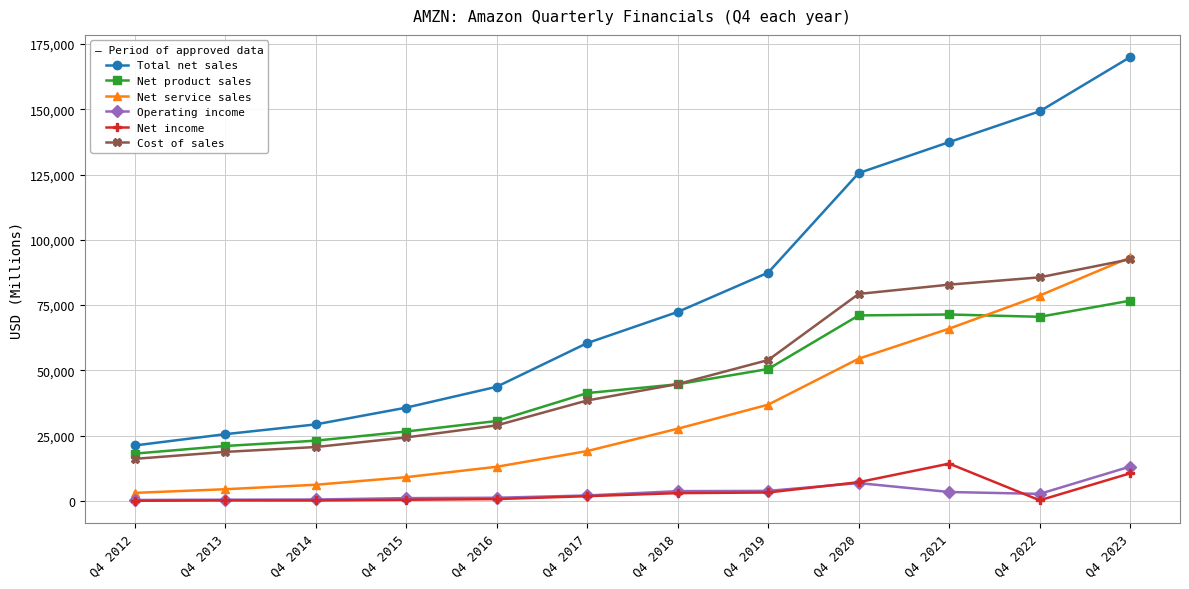

What is the minimum value for Net service sales?

3121